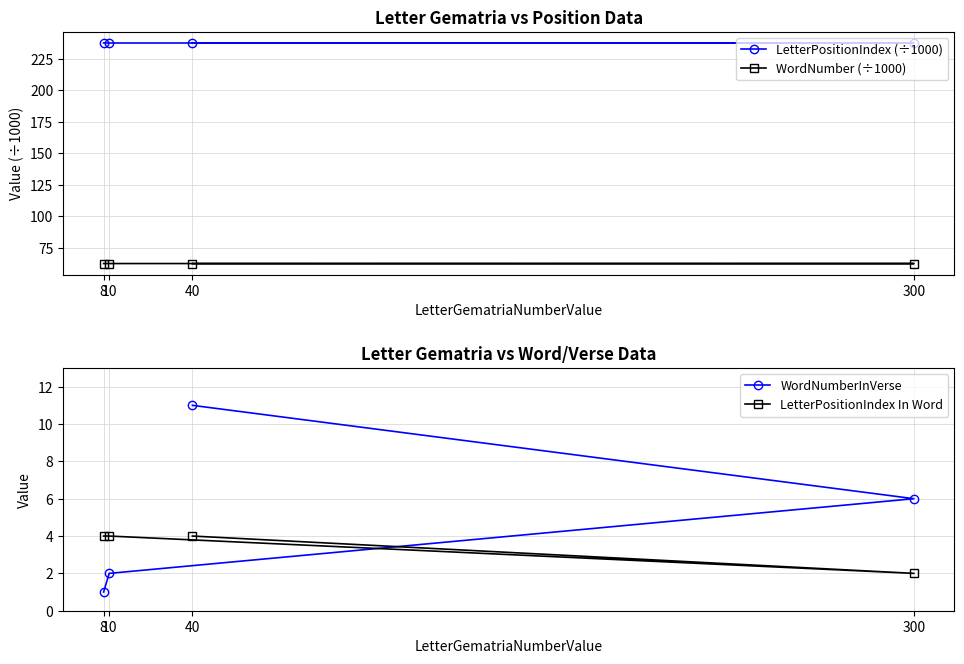

What is the total value across all series at 8?

305.0